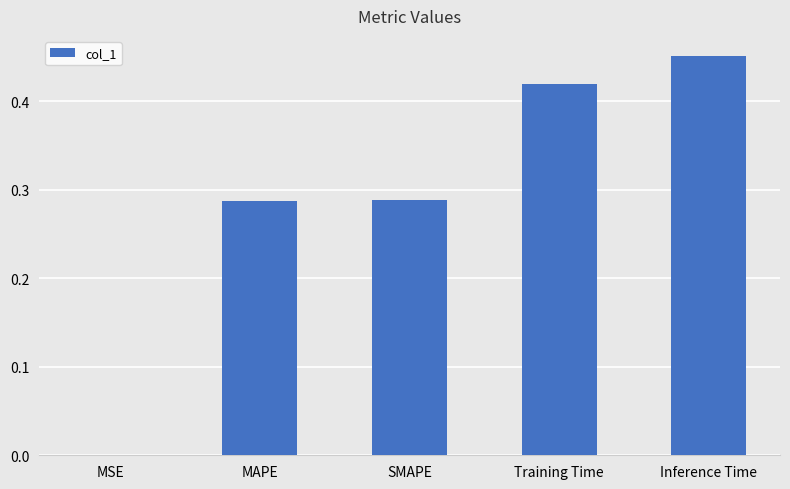

What is the sum of all values?

1.4